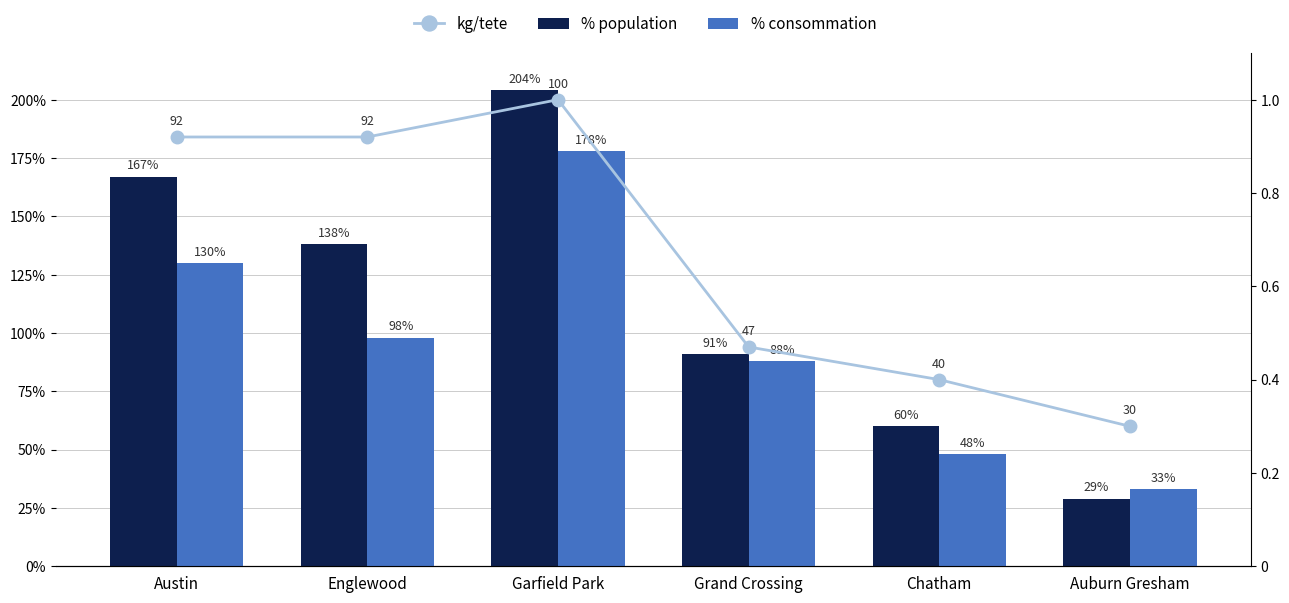

What is the difference between the maximum and minimum values in the % population series?

175